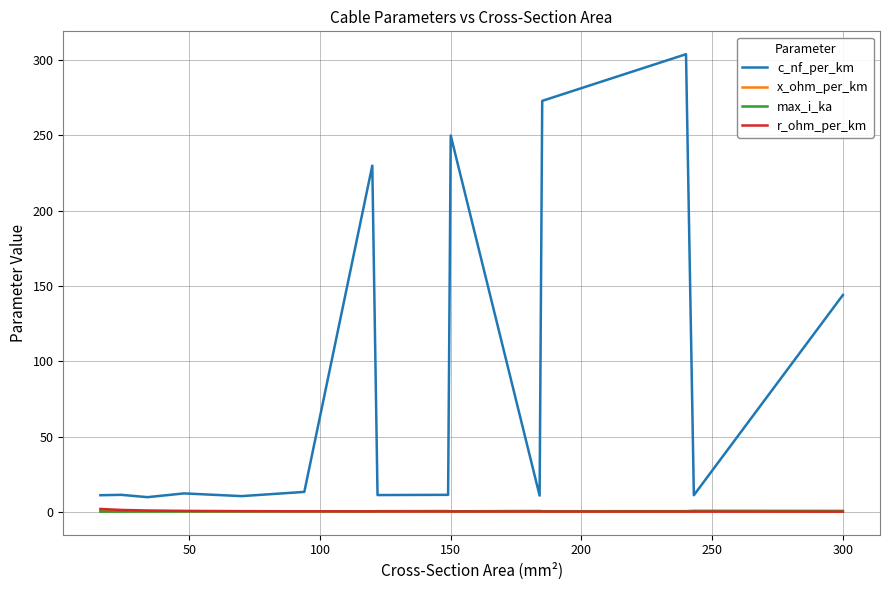

True or false: x_ohm_per_km and c_nf_per_km cross at least once.

False